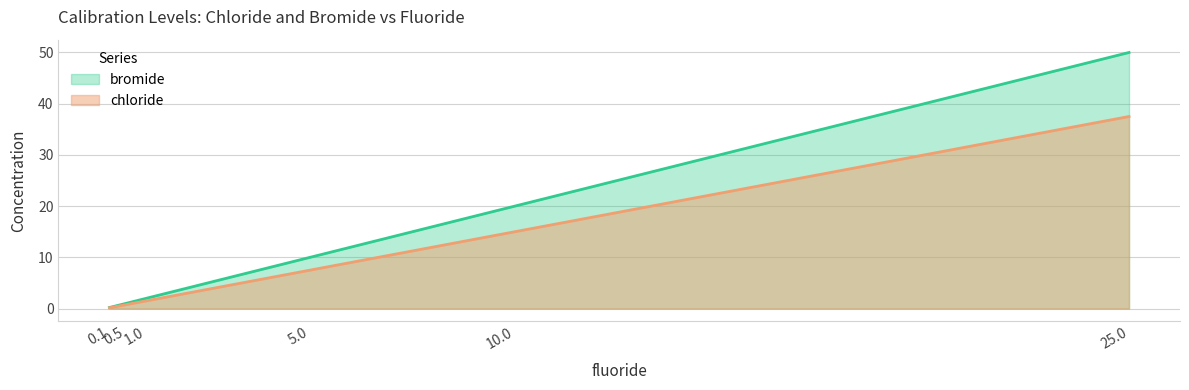

How many lines are shown in the chart?

2